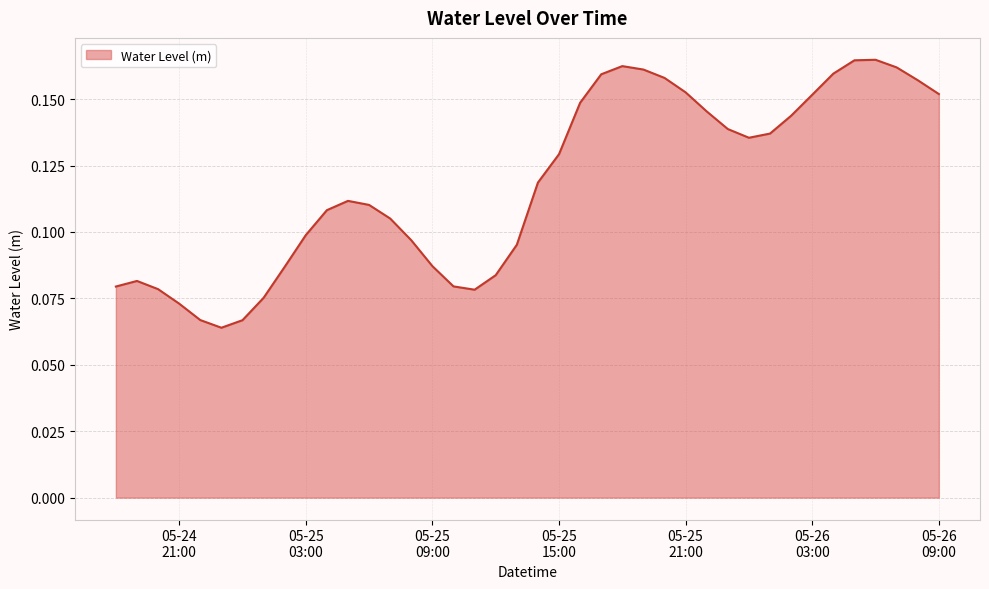

How many lines are shown in the chart?

1